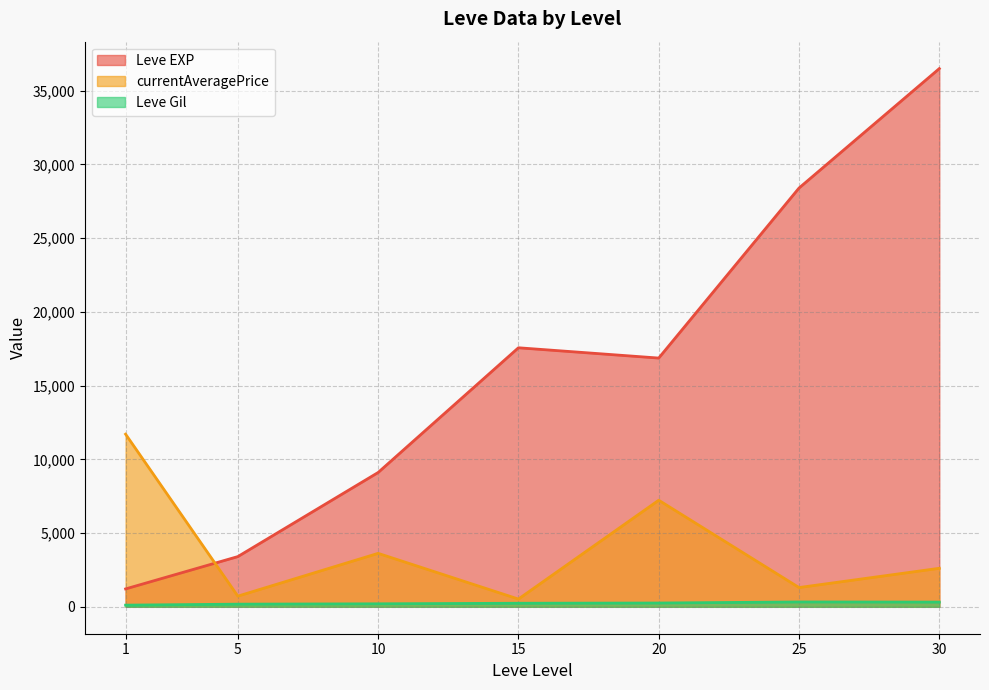

Does the chart have visible grid lines?

Yes